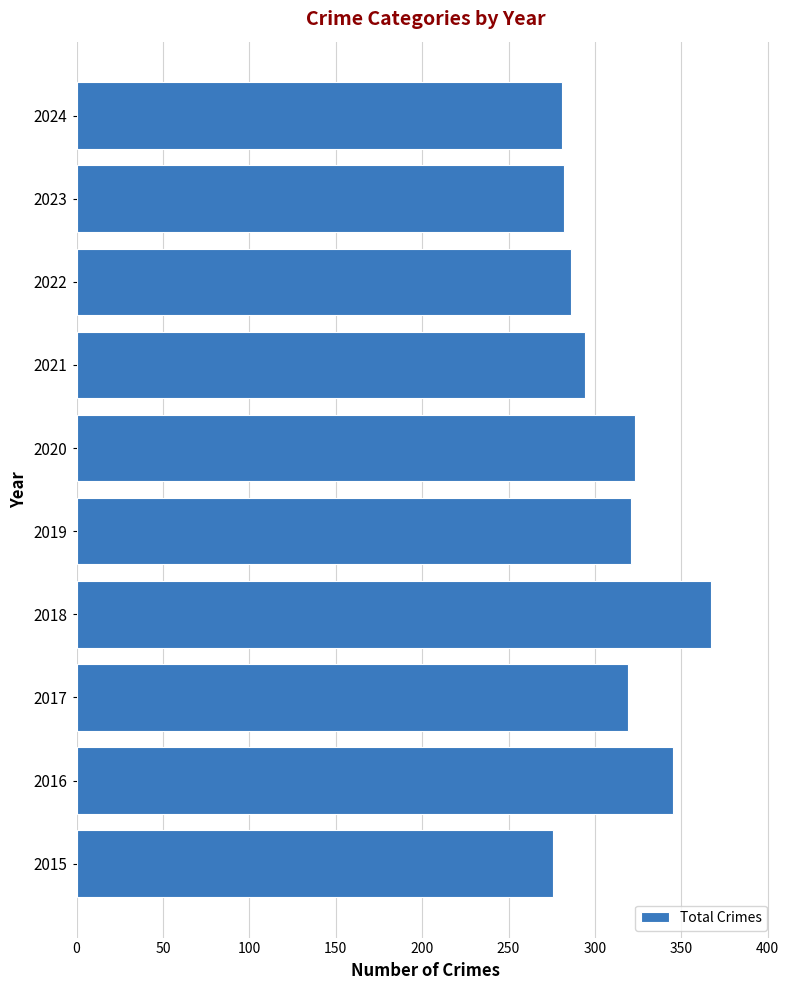

The value at 2015 is 151. True or false?

False